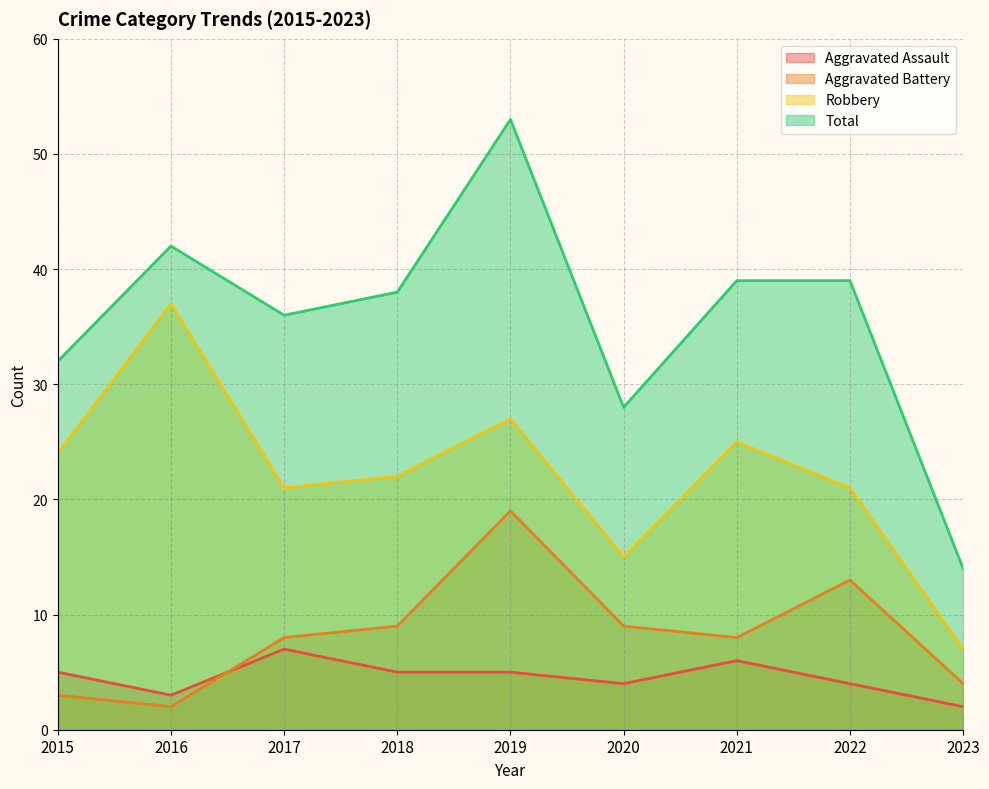

What is the minimum value for Aggravated Battery?

2